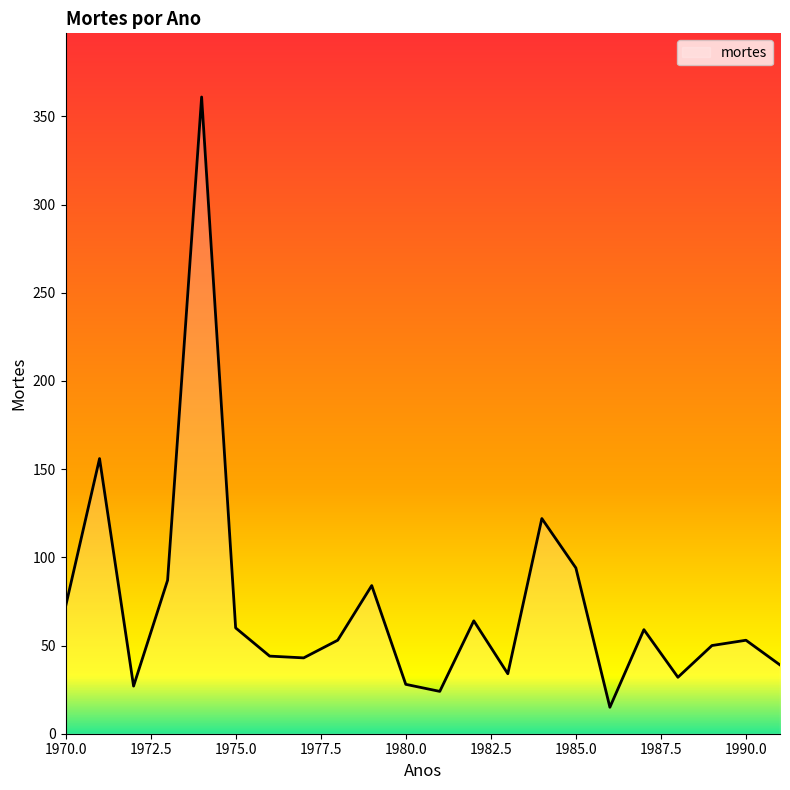

What is the difference between the maximum and minimum values?

346